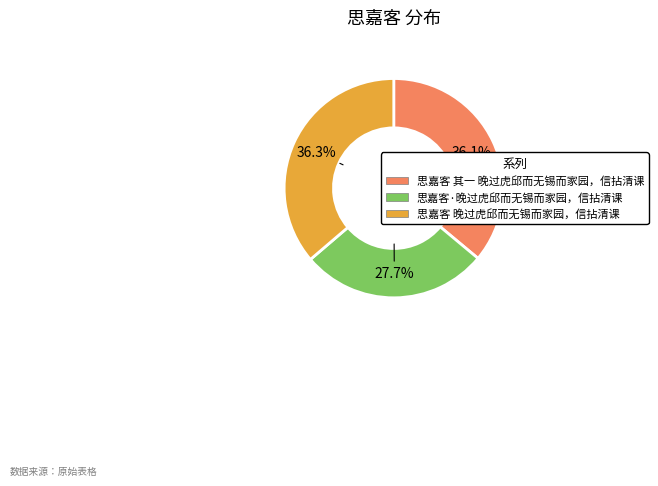

To the nearest percent, what is the combined percentage of 思嘉客 晚过虎邱而无锡而家园，信拈清课 and 思嘉客 其一 晚过虎邱而无锡而家园，信拈清课?

72%